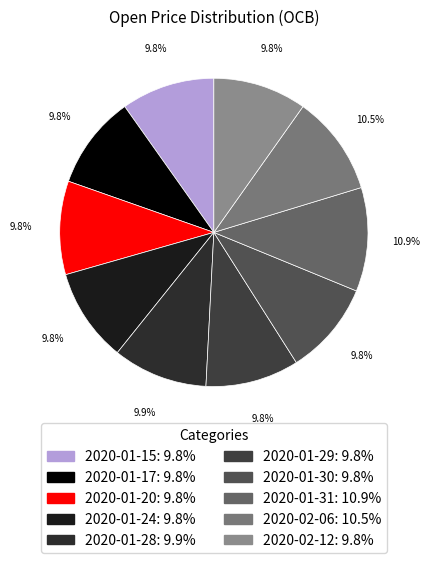

Is 2020-01-31 the majority of the pie?

No